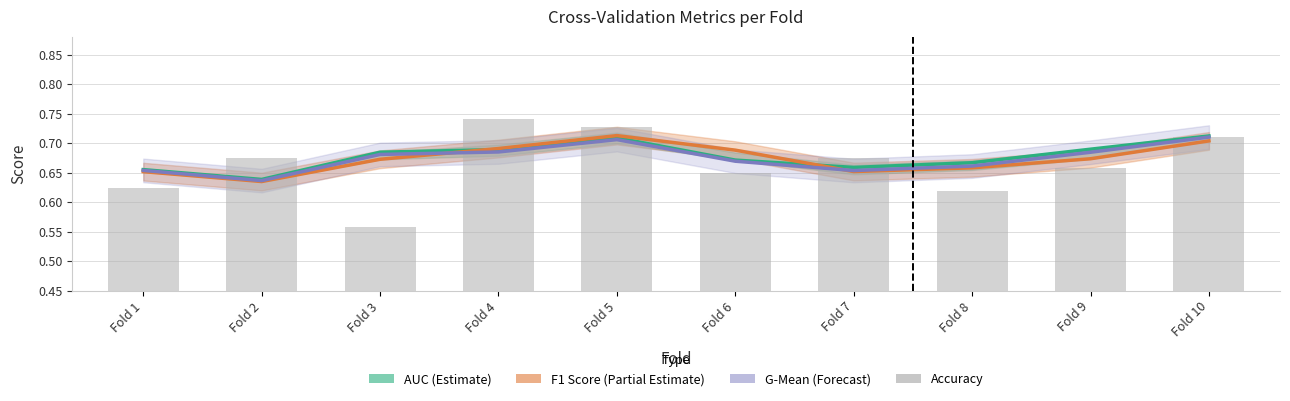

How many data points does each series have?

10